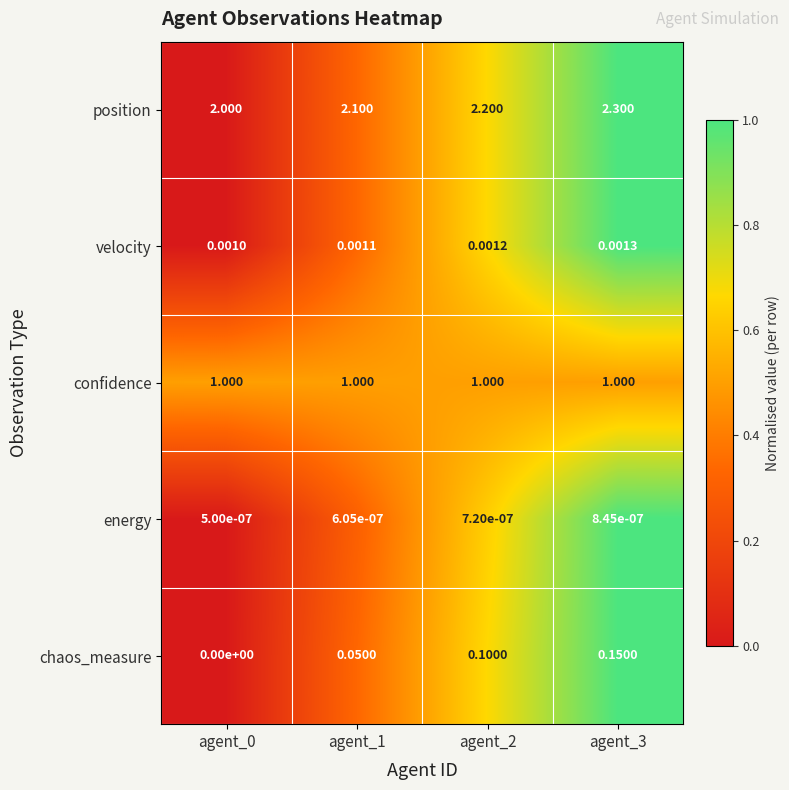

What is the total value across all series at agent_0?

3.0